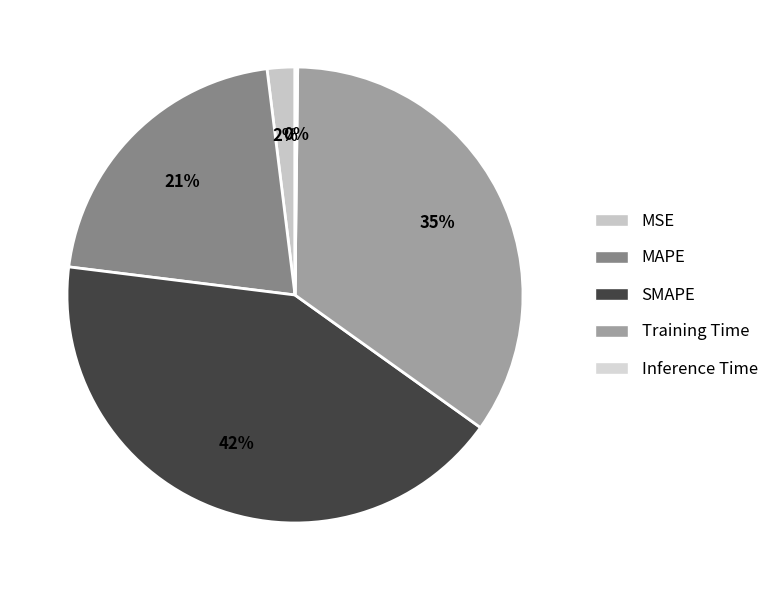

Does any single category account for the majority?

No